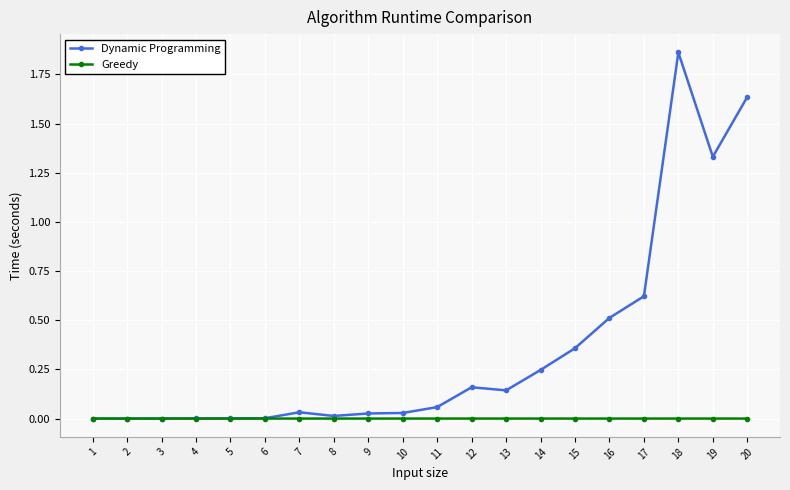

Which label corresponds to the largest value in the chart?

18